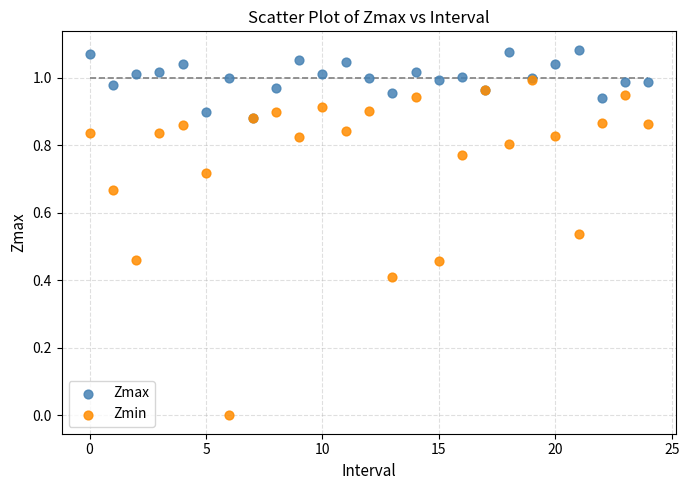

Which series contains the highest Y value?

Zmax